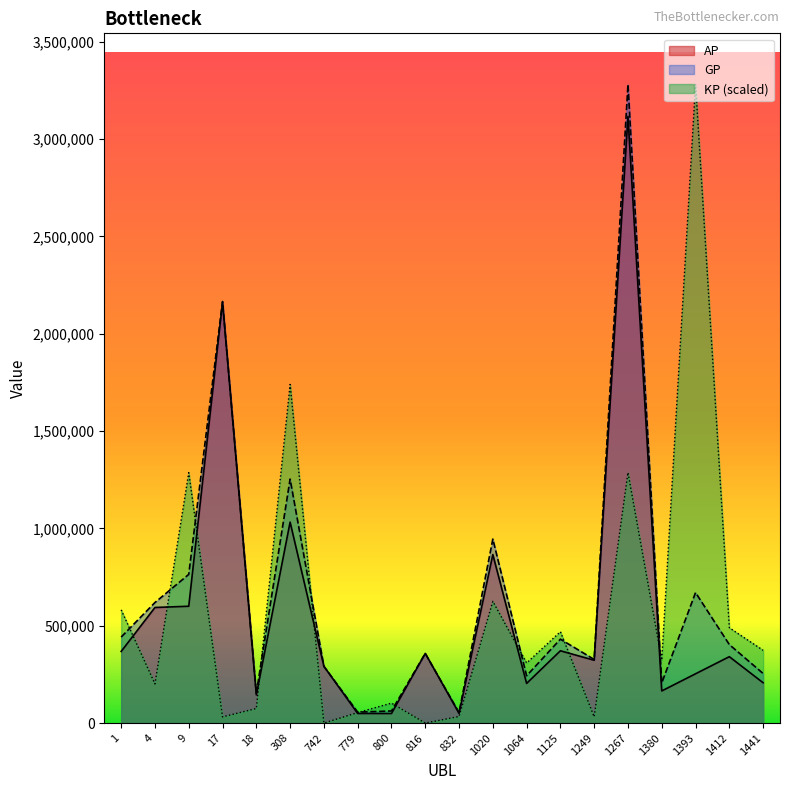

What is the average value of the KP series?

564637.9